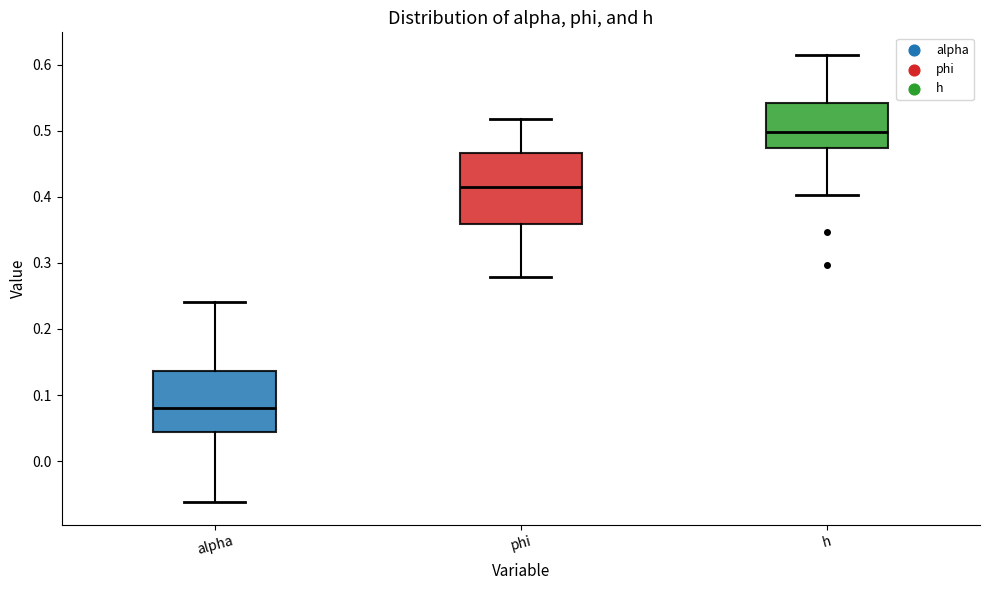

Reading left to right, read every box against the y-axis: the position of its median line, the range the box covers, and the ends of its whiskers. The values are not printed on the chart, so give them approximately, as read against the axis.

alpha: median 0.08, box 0.04 to 0.14, whiskers -0.06 to 0.24
phi: median 0.41, box 0.36 to 0.47, whiskers 0.28 to 0.52
h: median 0.50, box 0.47 to 0.54, whiskers 0.40 to 0.62